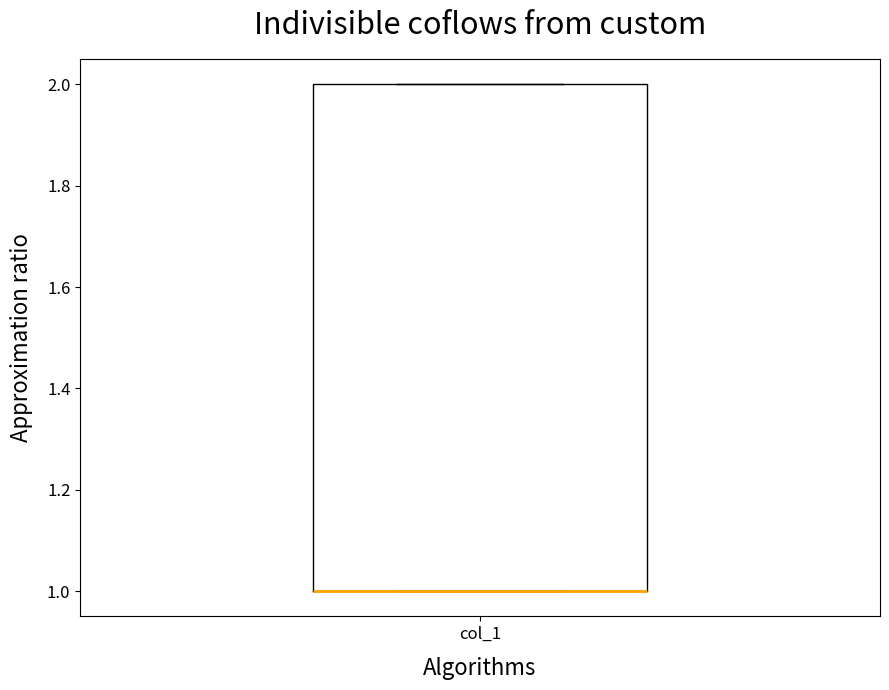

Read this box plot against the y-axis: the position of the median line, the range covered by the box, and the ends of both whiskers. The values are not printed on the chart, so give them approximately, as read against the axis.

median 1 (drawn on the box's lower edge), box 1 to 2, whiskers 1 to 2